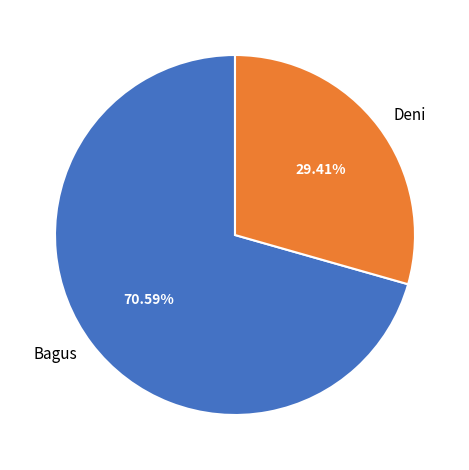

What is the smallest slice in the pie chart?

Deni